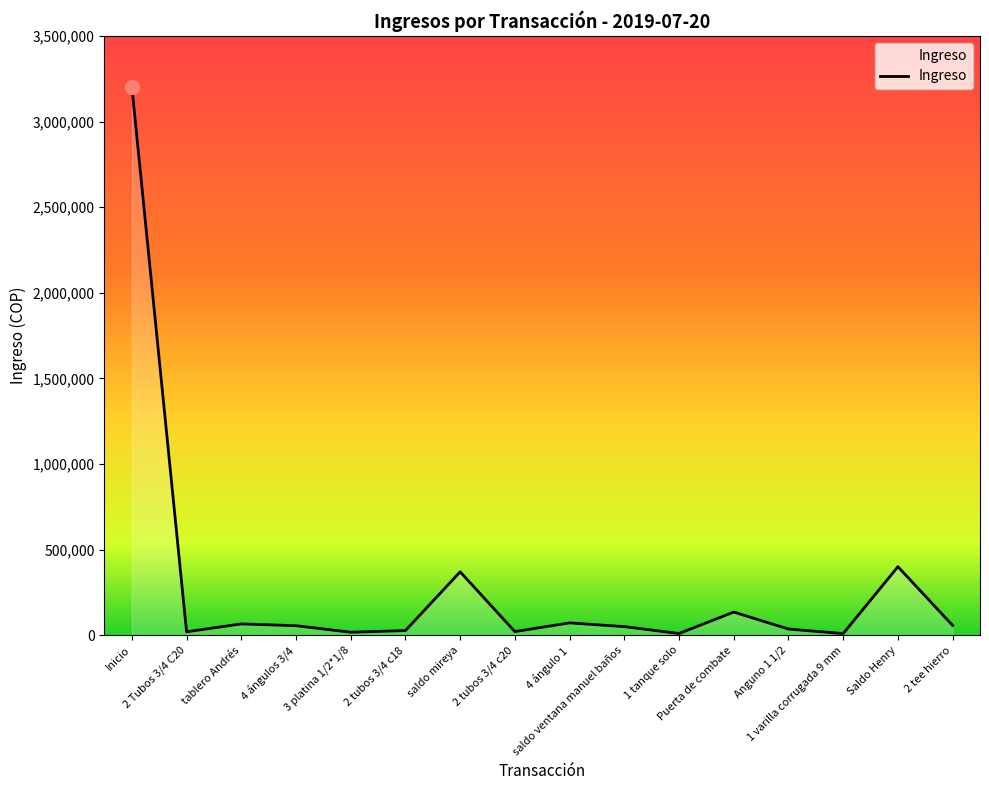

What is the sum of all values?

4549350